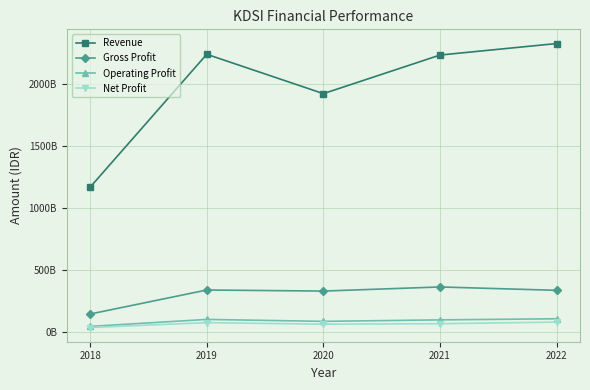

At how many categories does at least one series exceed 155501035451?

5